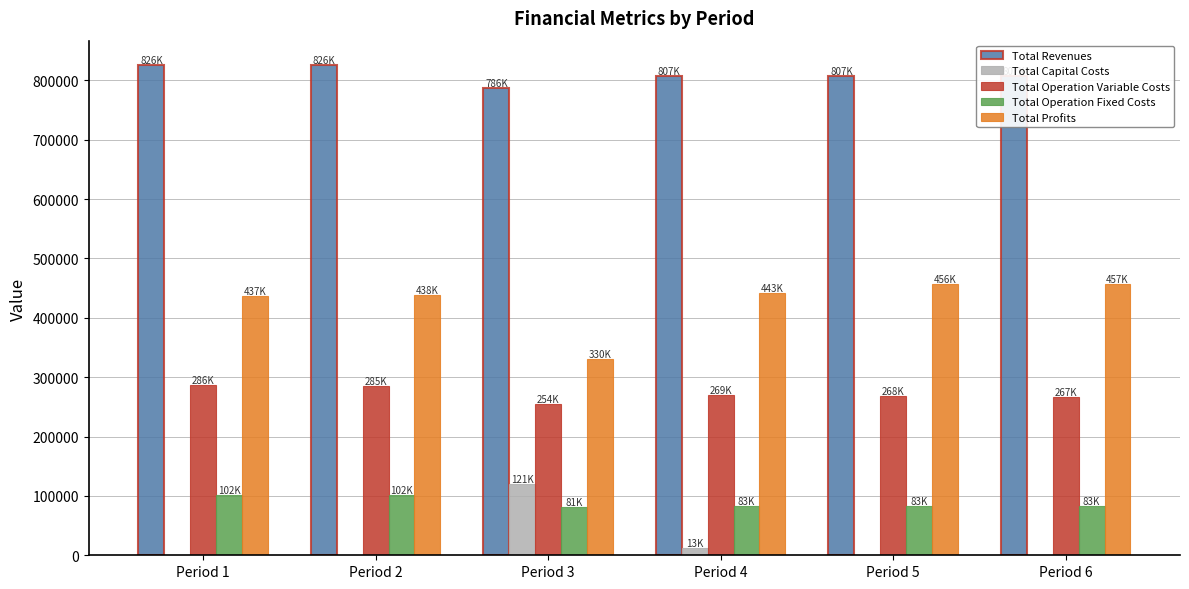

Is the value of Total Revenues at Period 5 greater than the value of Total Capital Costs at Period 3?

Yes